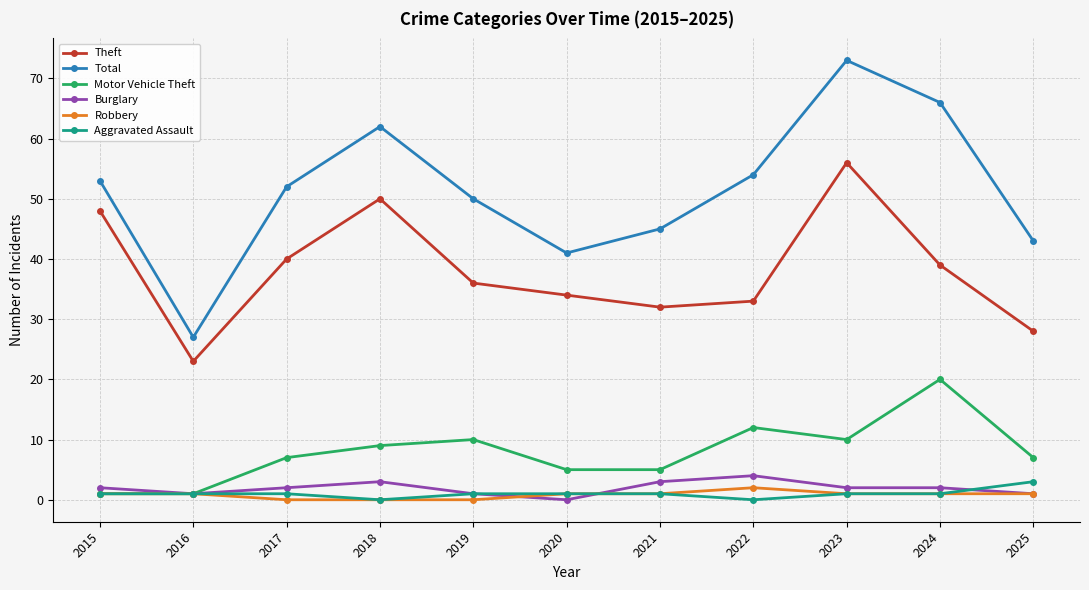

What is the sum of the Theft values at 2020 and 2016?

57